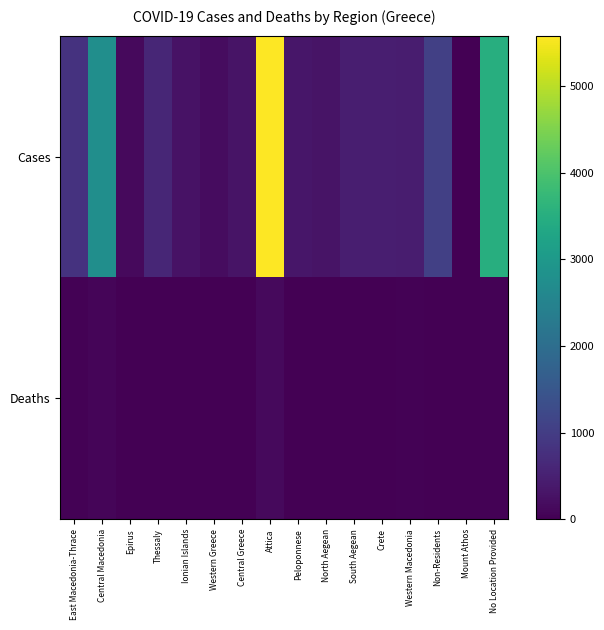

Count the number of categories in the chart.

16